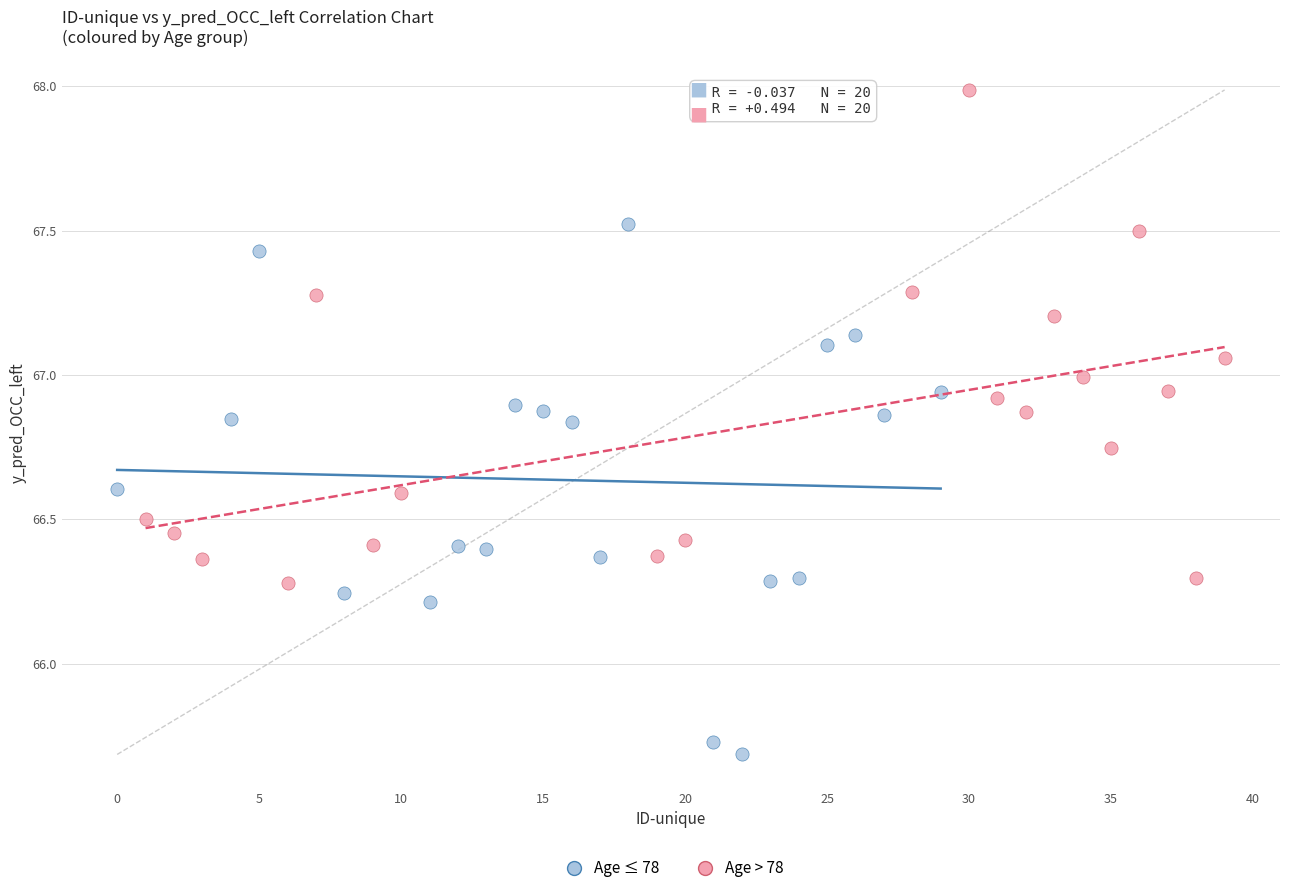

Which series has the widest spread of Y values?

Age ≤ 78